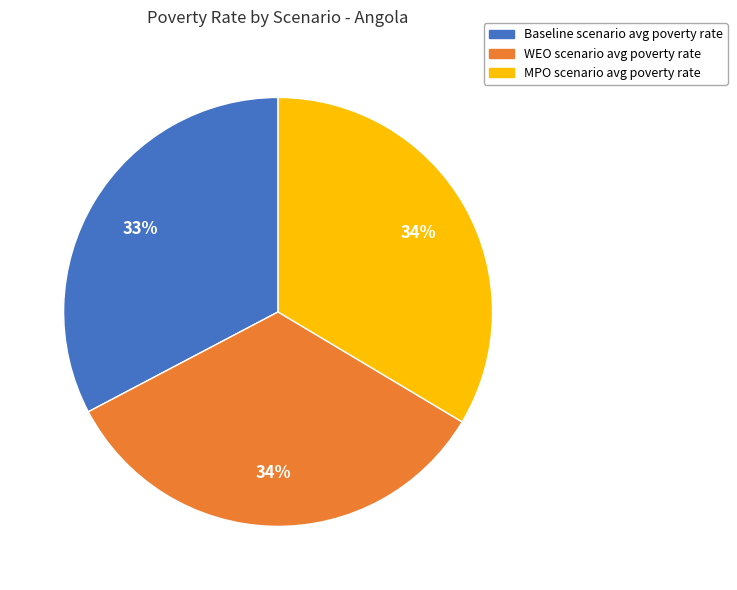

What percentage is the MPO scenario avg poverty rate slice, to the nearest percent?

34%